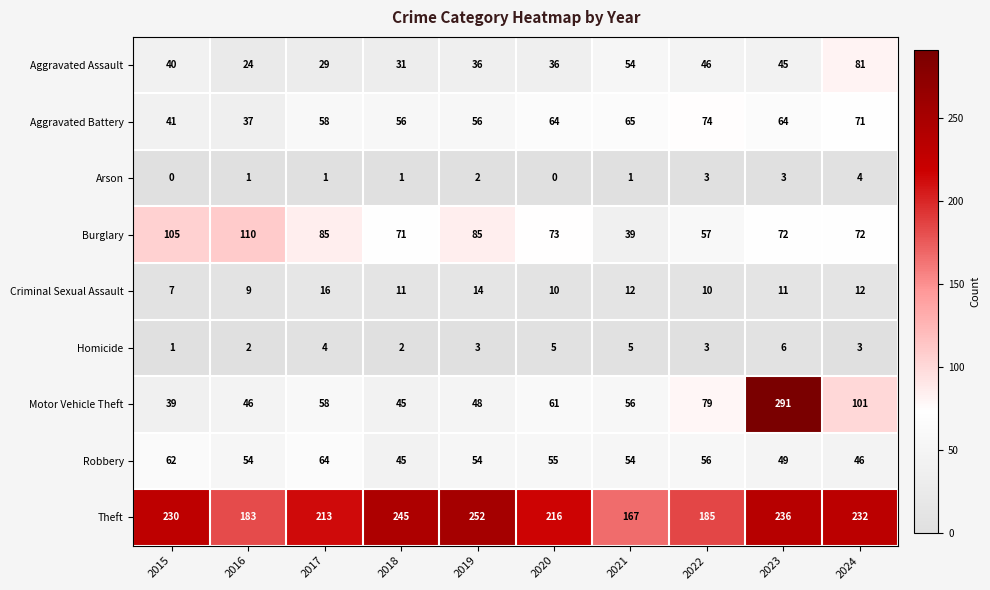

What is the total value across all series at 2021?

453